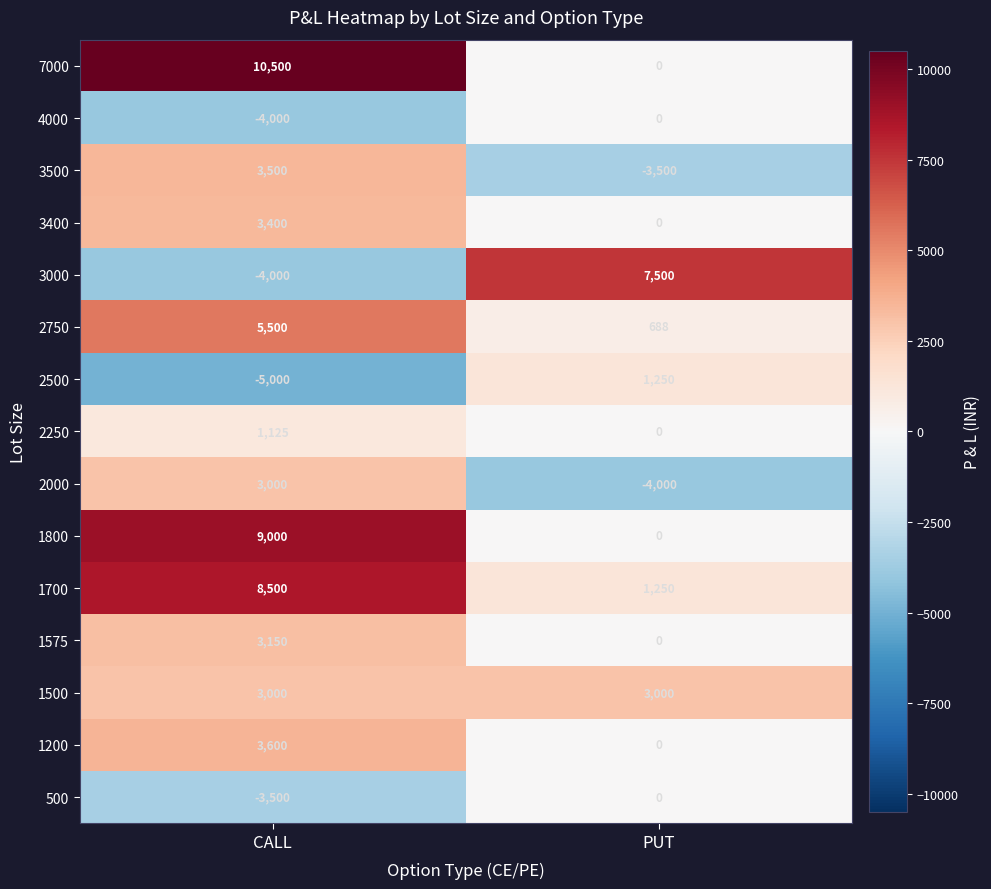

Which series has the largest total across all categories?

7000